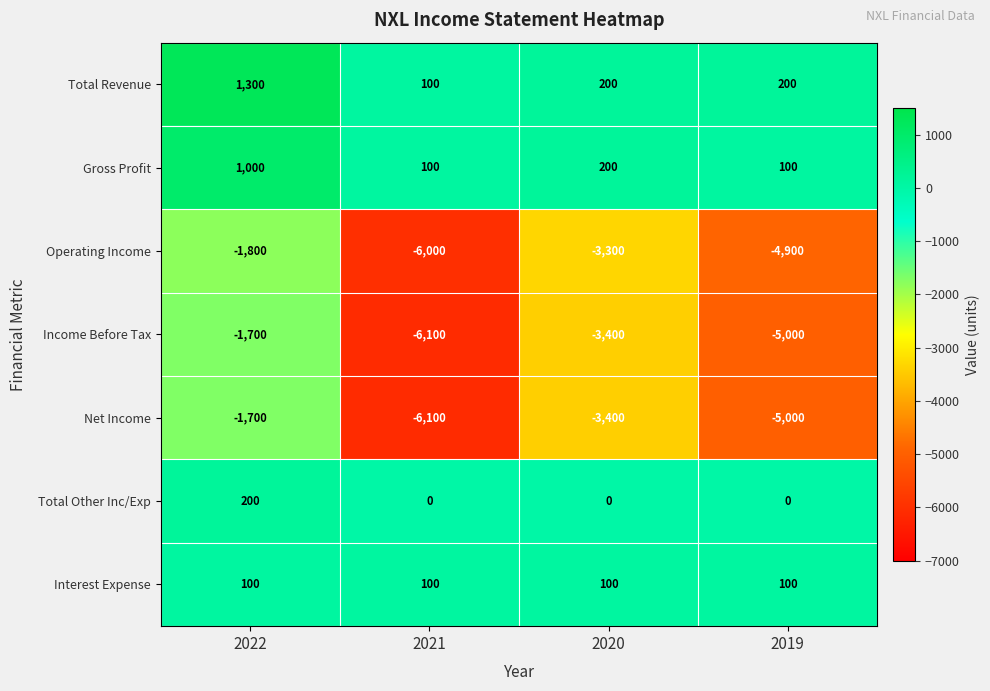

Reading left to right, transcribe all the data shown in this chart.

Total Revenue: 1300	100	200	200
Gross Profit: 1000	100	200	100
Operating Income: -1800	-6000	-3300	-4900
Income Before Tax: -1700	-6100	-3400	-5000
Net Income: -1700	-6100	-3400	-5000
Total Other Inc/Exp: 200	0	0	0
Interest Expense: 100	100	100	100